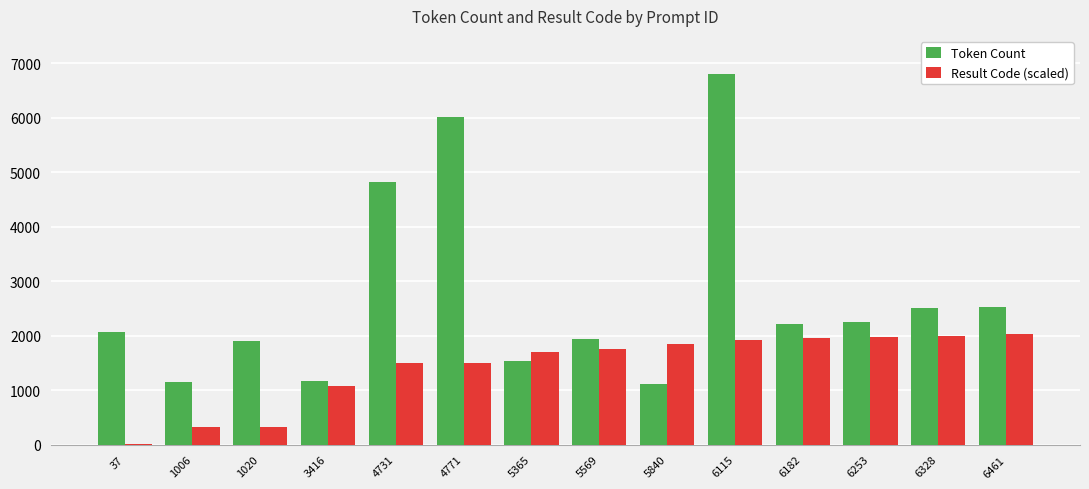

Are the bars horizontal?

No